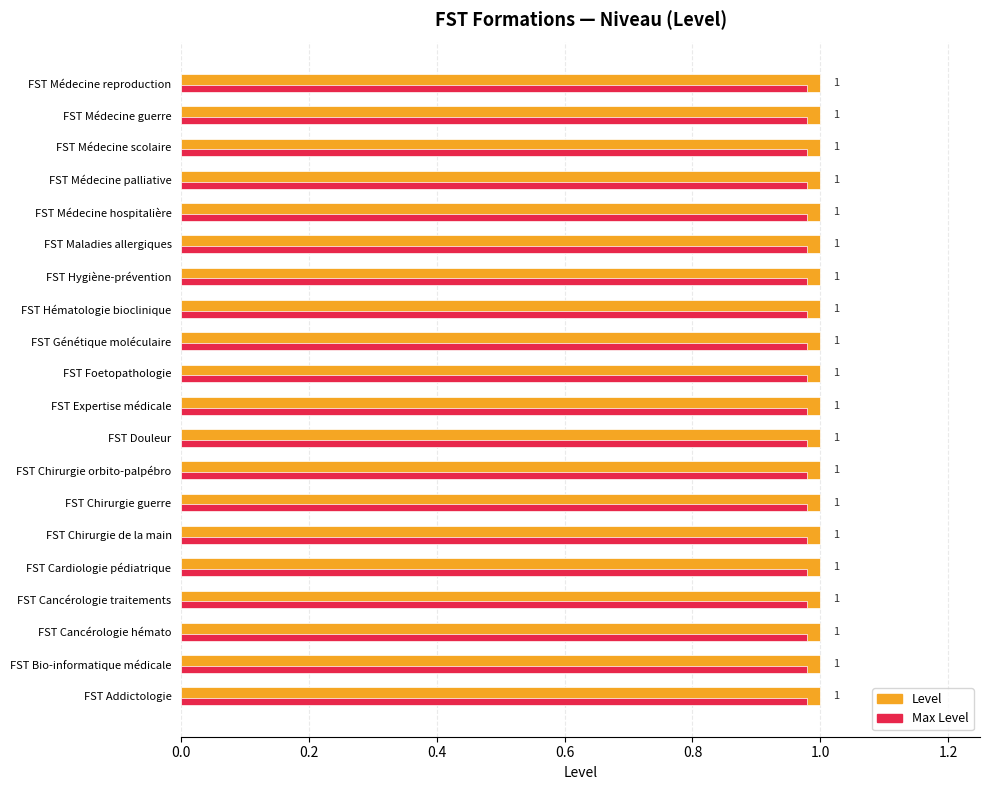

What is the average value of the Level series?

1.0